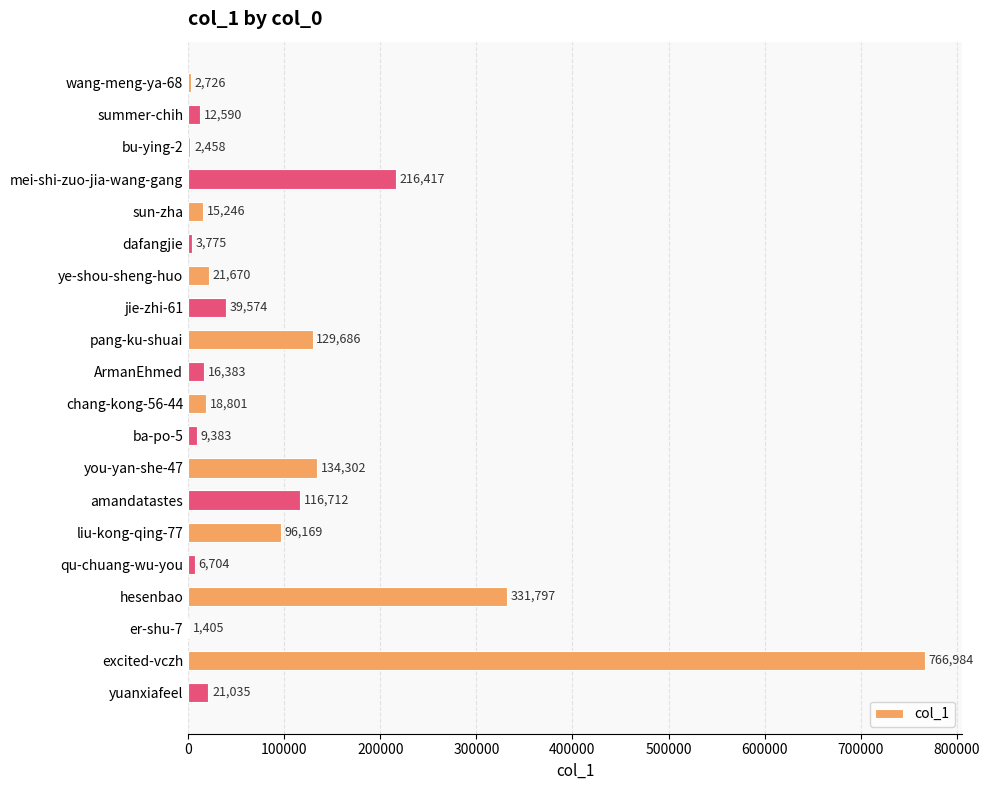

Where is the data nearest to the value 384194?

hesenbao